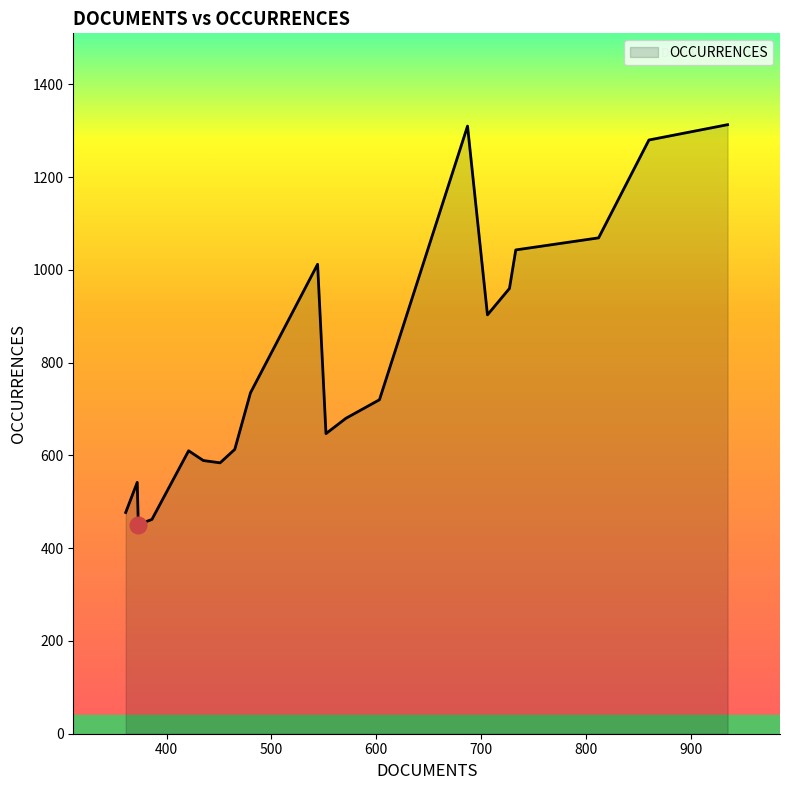

What is the smallest value displayed?

451